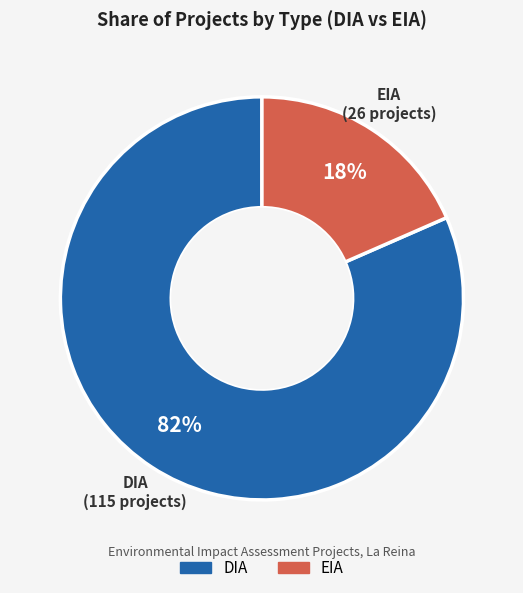

Count the number of slices in the pie.

2